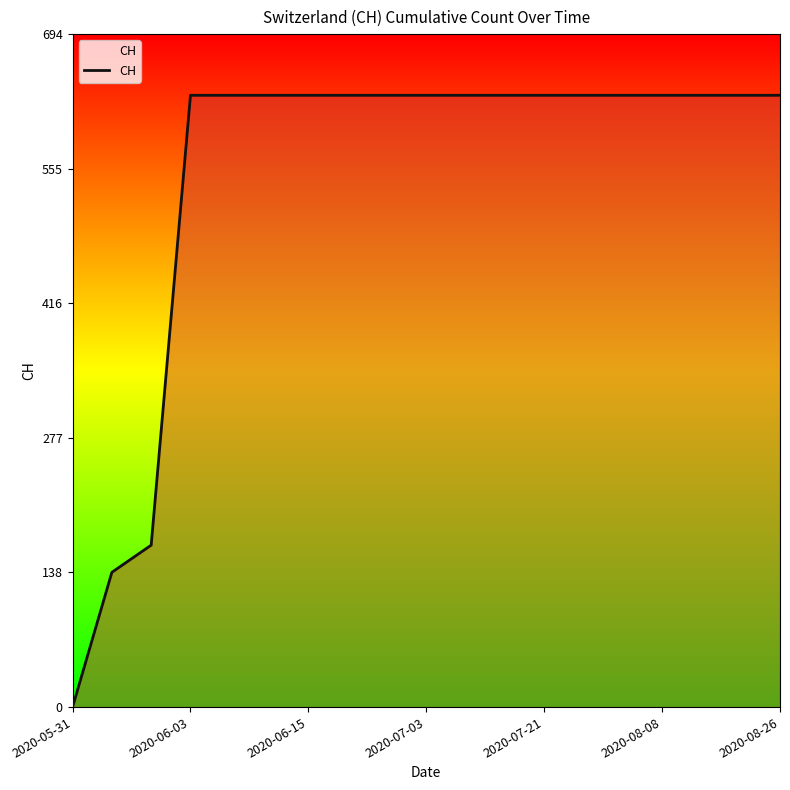

What is the greatest value displayed?

631